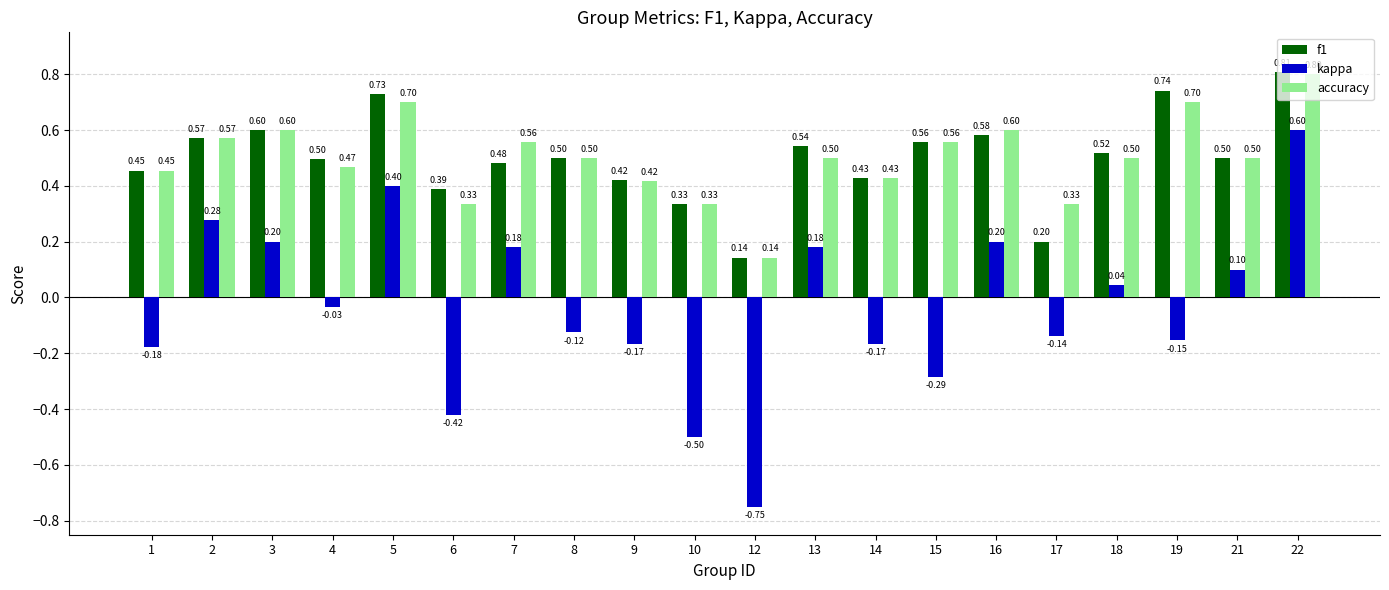

What is the total value across all series at 15?

0.8